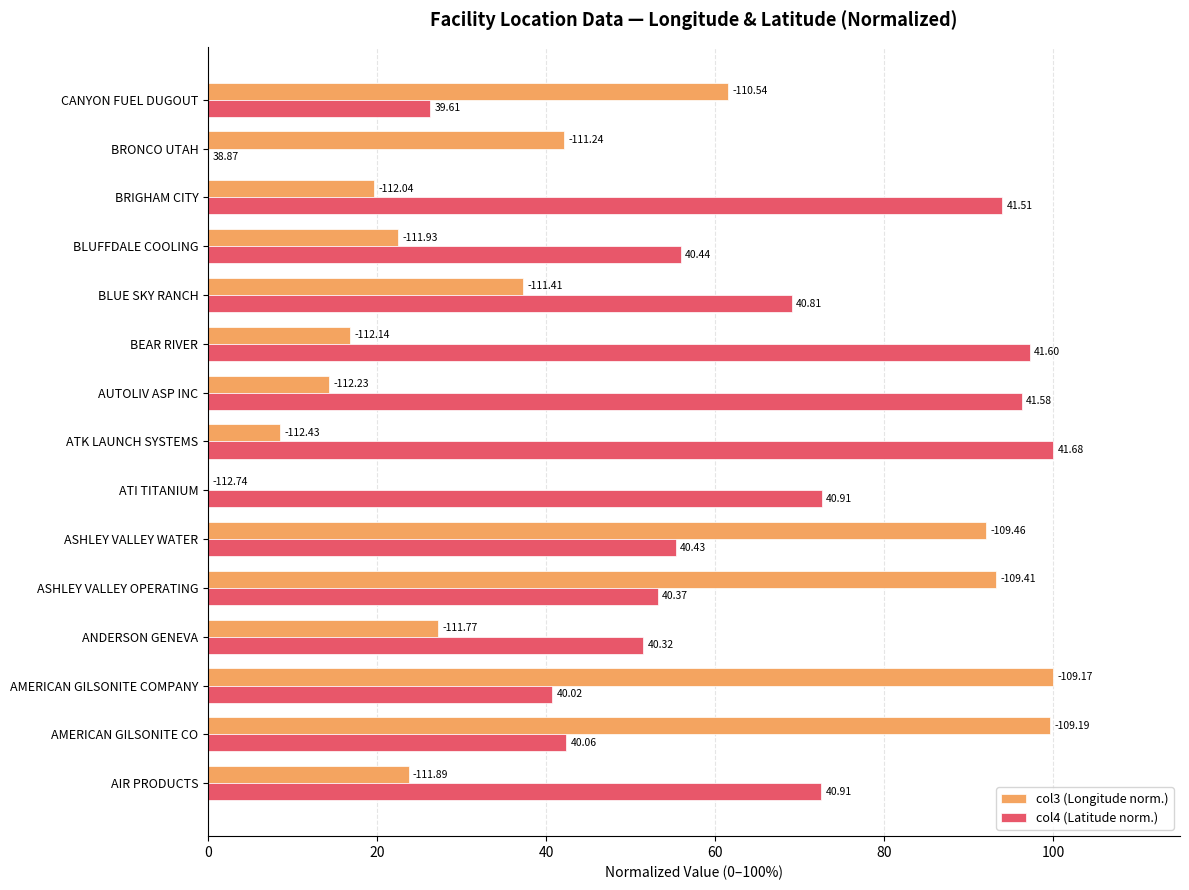

What are all the series names shown in the legend?

col3 (Longitude norm.), col4 (Latitude norm.)